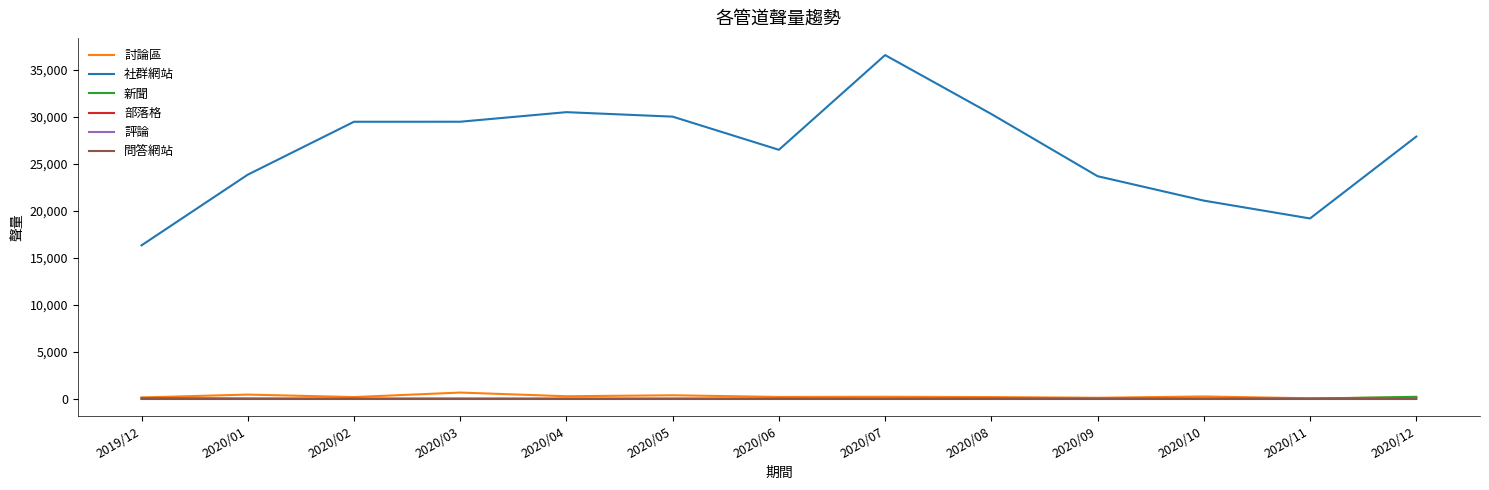

Which series has the largest total across all categories?

社群網站